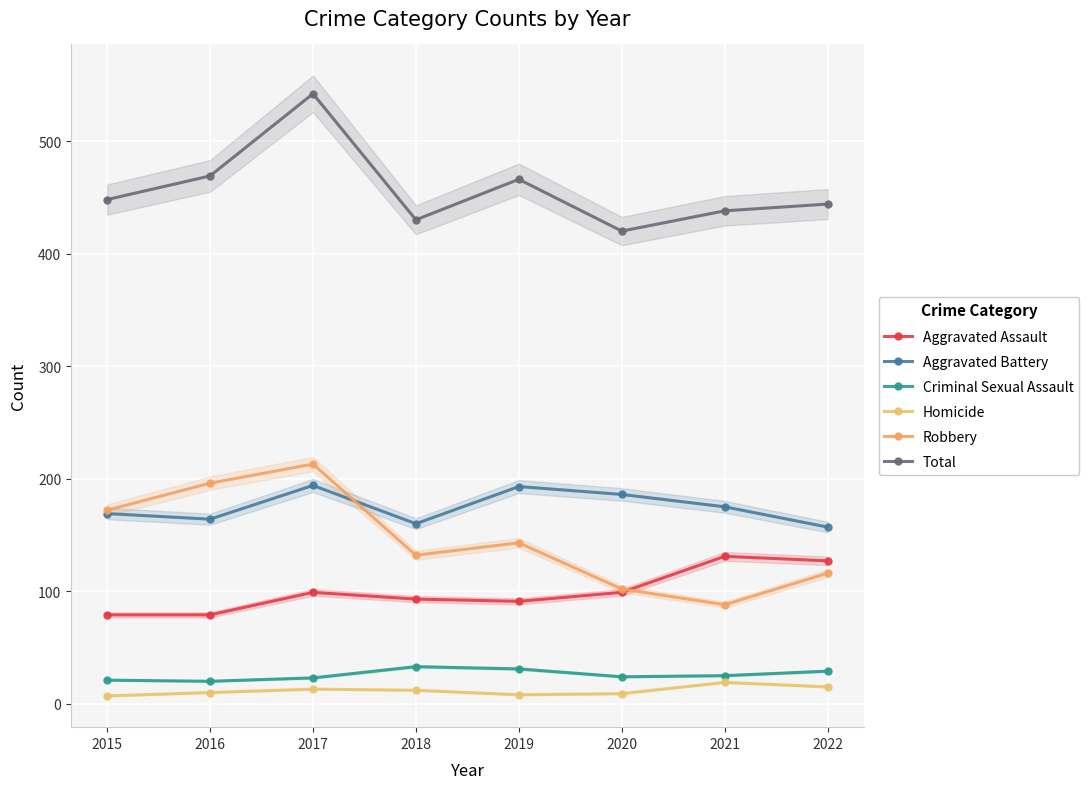

Reading left to right, transcribe all the data shown in this chart.

Aggravated Assault: 2015=79	2016=79	2017=99	2018=93	2019=91	2020=99	2021=131	2022=127
Aggravated Battery: 2015=169	2016=164	2017=194	2018=160	2019=193	2020=186	2021=175	2022=157
Criminal Sexual Assault: 2015=21	2016=20	2017=23	2018=33	2019=31	2020=24	2021=25	2022=29
Homicide: 2015=7	2016=10	2017=13	2018=12	2019=8	2020=9	2021=19	2022=15
Robbery: 2015=172	2016=196	2017=213	2018=132	2019=143	2020=102	2021=88	2022=116
Total: 2015=448	2016=469	2017=542	2018=430	2019=466	2020=420	2021=438	2022=444